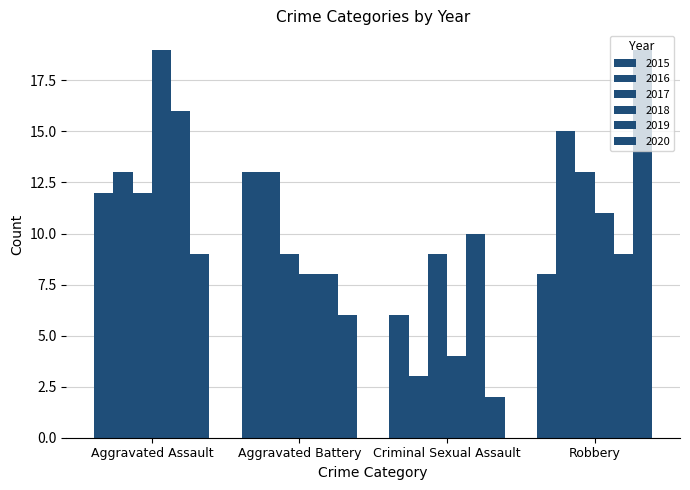

Reading left to right, list all the values displayed in this chart.

2015: 12	13	6	8
2016: 13	13	3	15
2017: 12	9	9	13
2018: 19	8	4	11
2019: 16	8	10	9
2020: 9	6	2	19